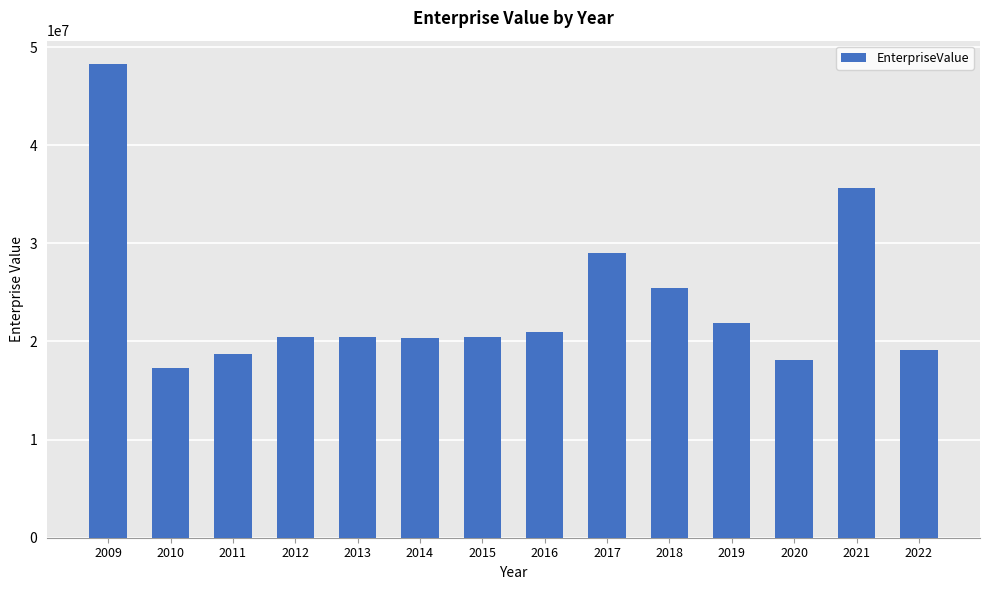

How many bars are there in total?

14